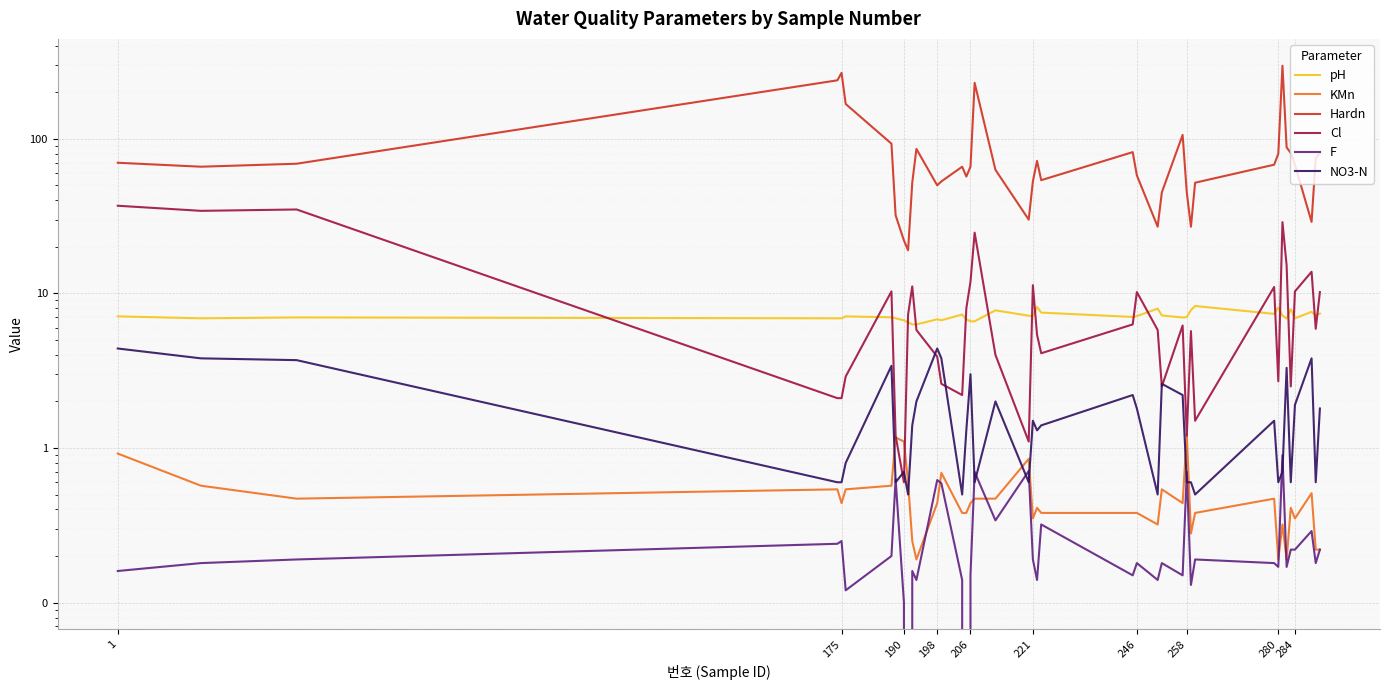

What is the label of the 5th point from the left?

175